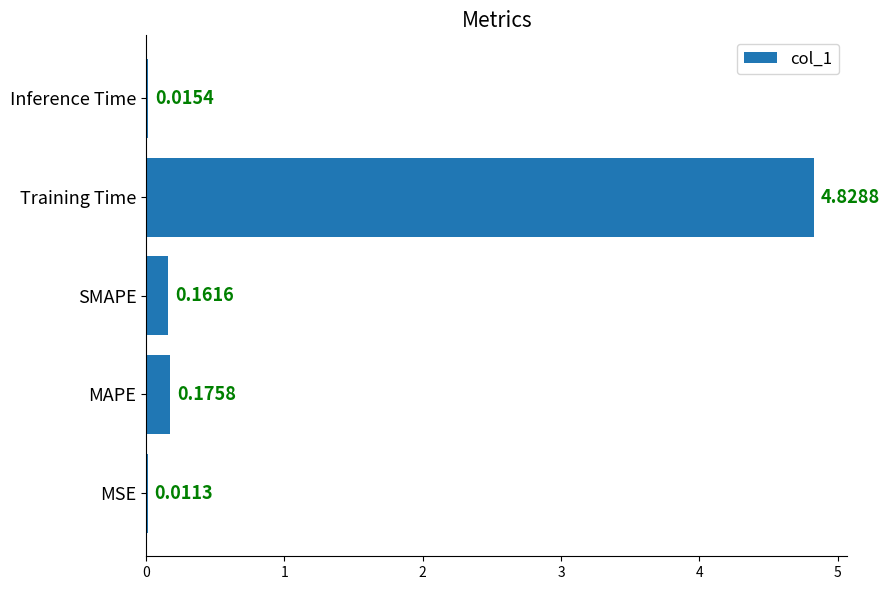

At which label is the value closest to 2?

MAPE